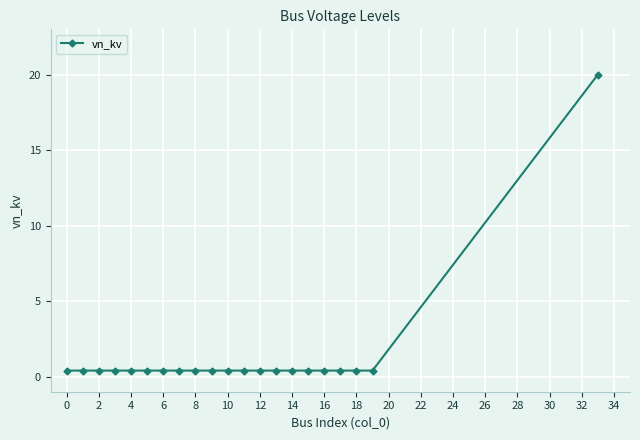

What is the maximum value shown in the chart?

20.0